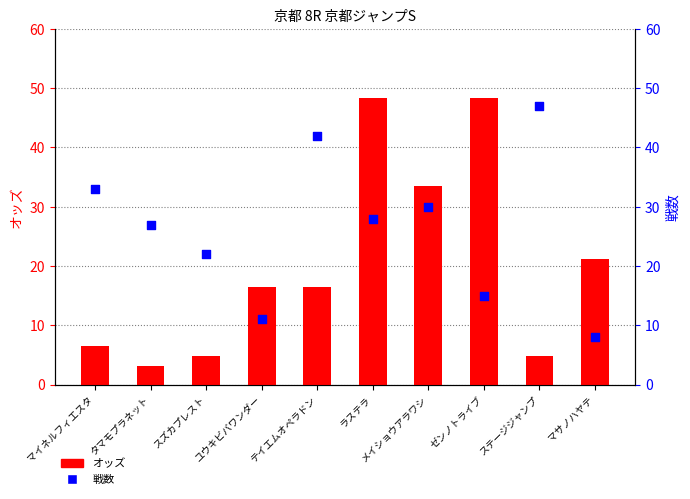

Which series reaches the maximum Y coordinate?

オッズ